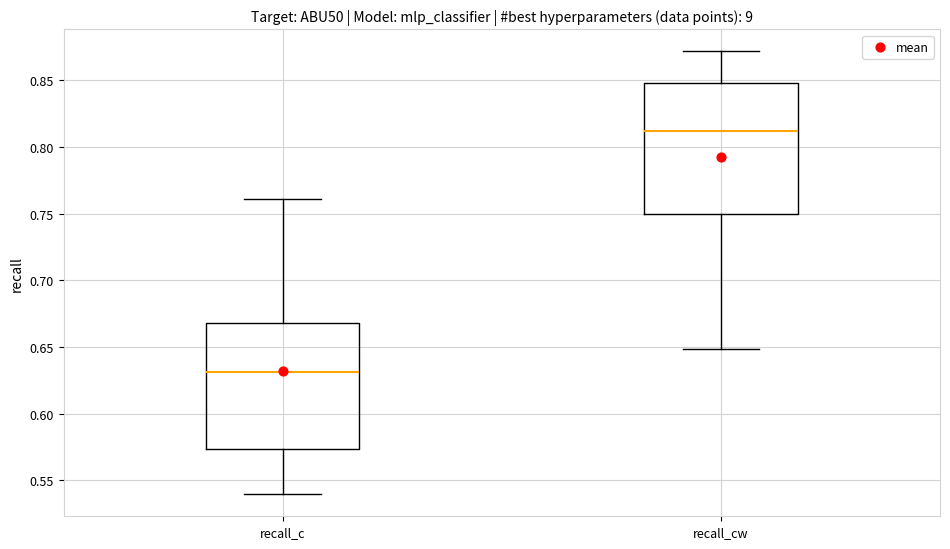

Reading left to right, read every box against the y-axis: the position of its median line, the range the box covers, and the ends of its whiskers. The values are not printed on the chart, so give them approximately, as read against the axis.

recall_c: median 0.630, box 0.575 to 0.670, whiskers 0.540 to 0.760
recall_cw: median 0.810, box 0.750 to 0.850, whiskers 0.650 to 0.870